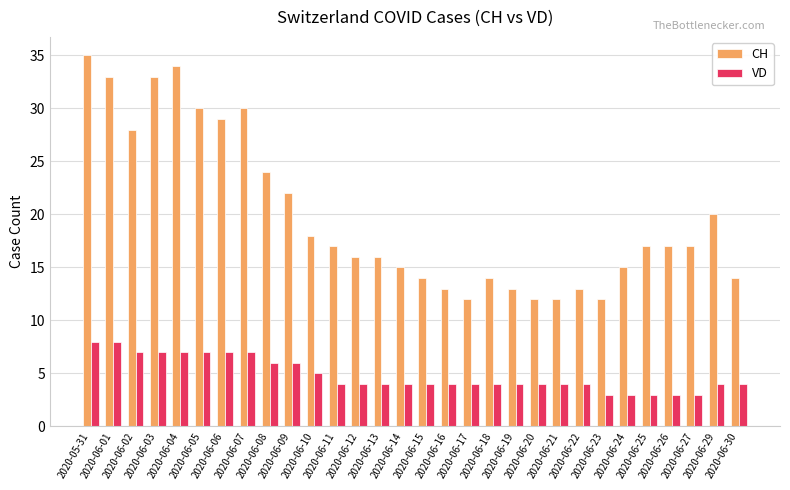

How many distinct data groups are displayed?

2